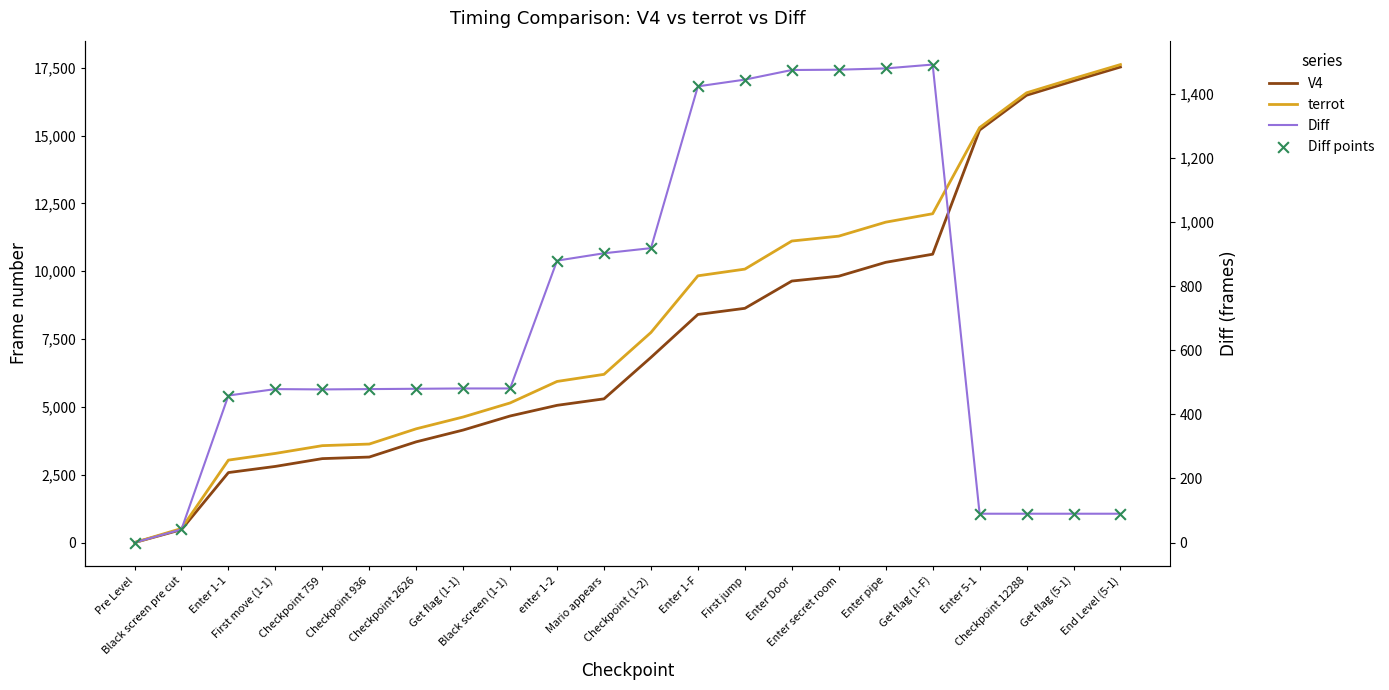

What is the total value across all series at Get flag (5-1)?

34292